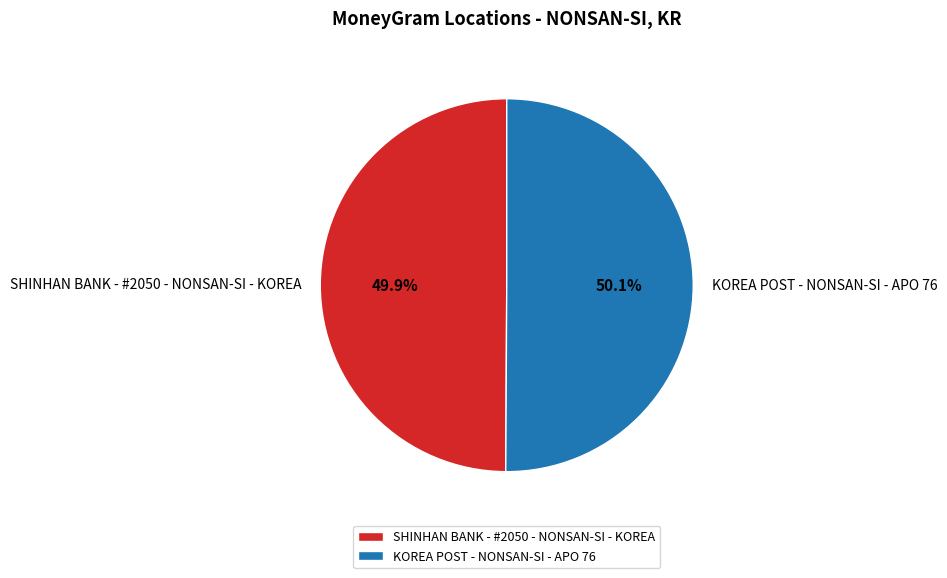

What percentage is NOT represented by KOREA POST - NONSAN-SI - APO 76?

49.9%